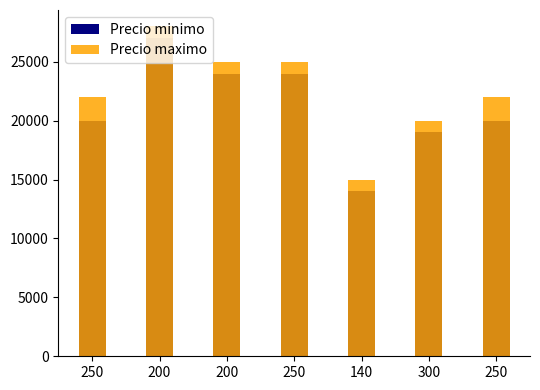

At which label is Precio maximo closest to 21500?

250